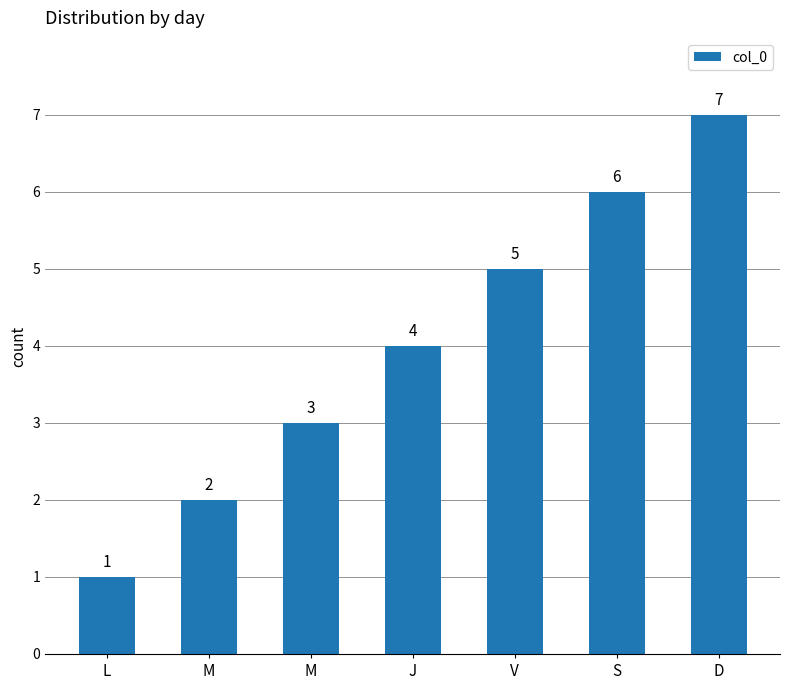

Which label corresponds to the smallest value in the chart?

L